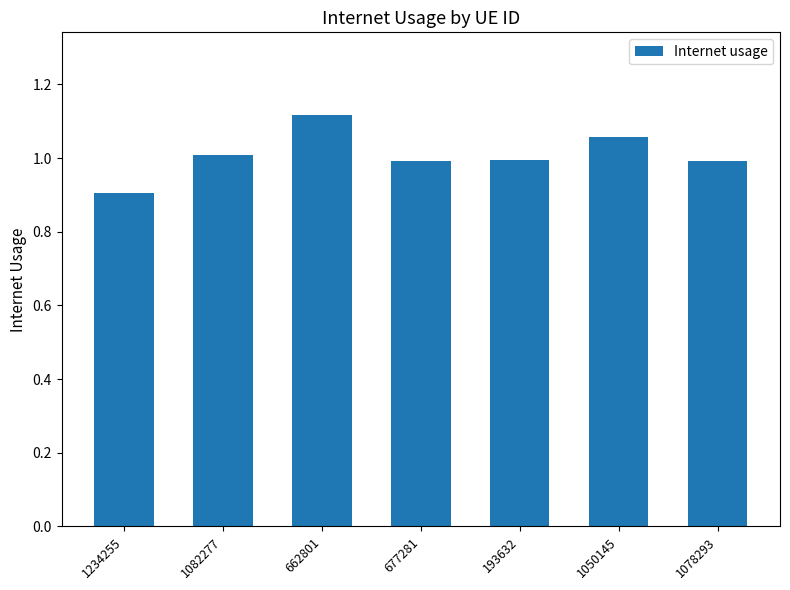

What is the difference between the maximum and second lowest values?

0.1